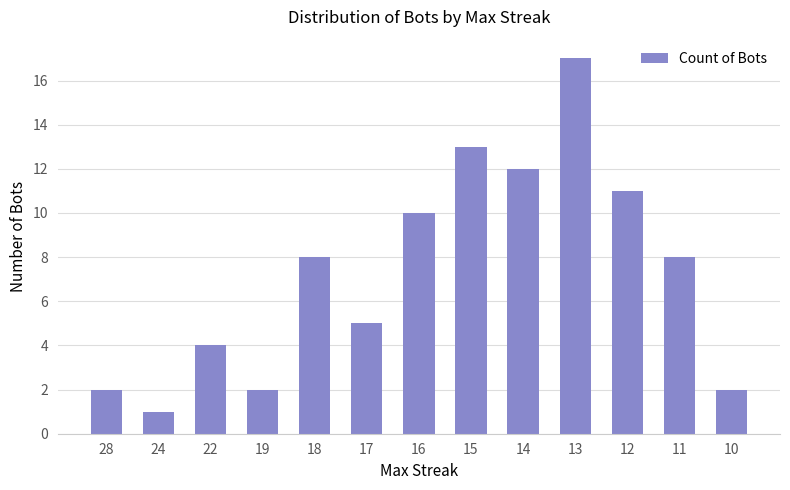

How many series are shown in this chart?

1